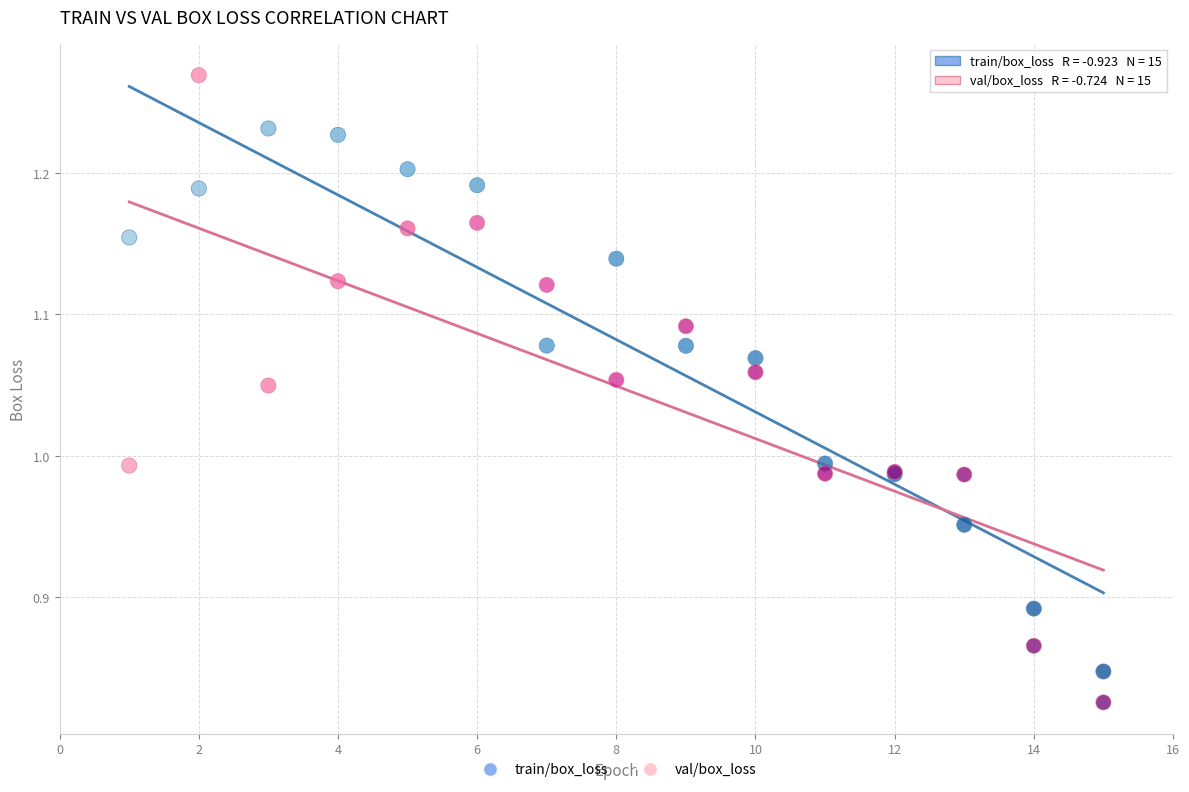

Which series has the widest spread of Y values?

val/box_loss